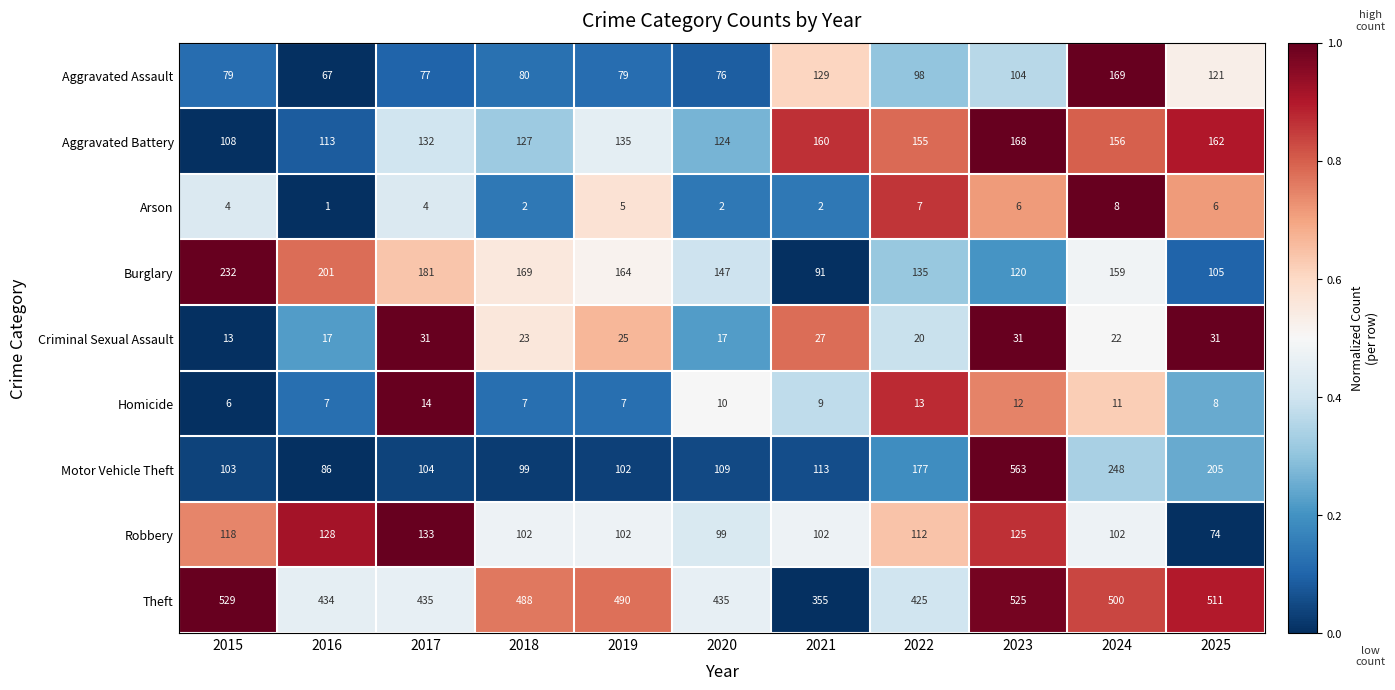

Where is Aggravated Battery nearest to the value 138?

2019